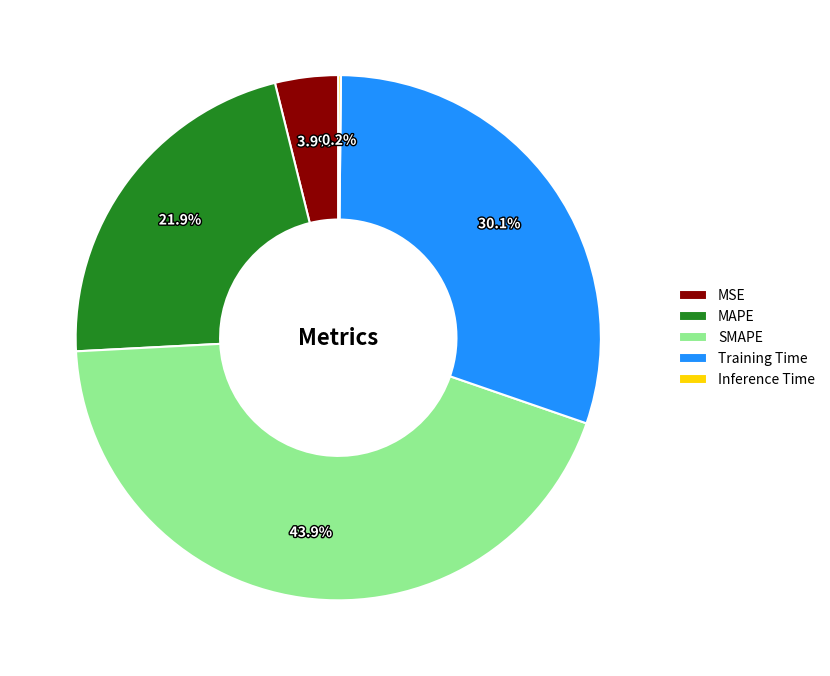

Is Training Time the majority of the pie?

No